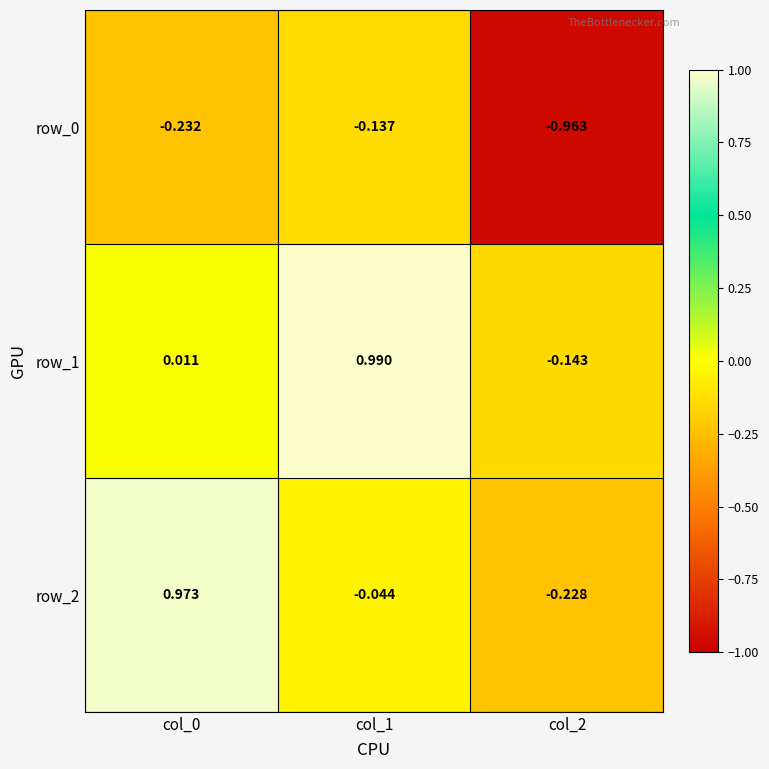

Is the value of row_0 at col_1 greater than the value of row_2 at col_0?

No